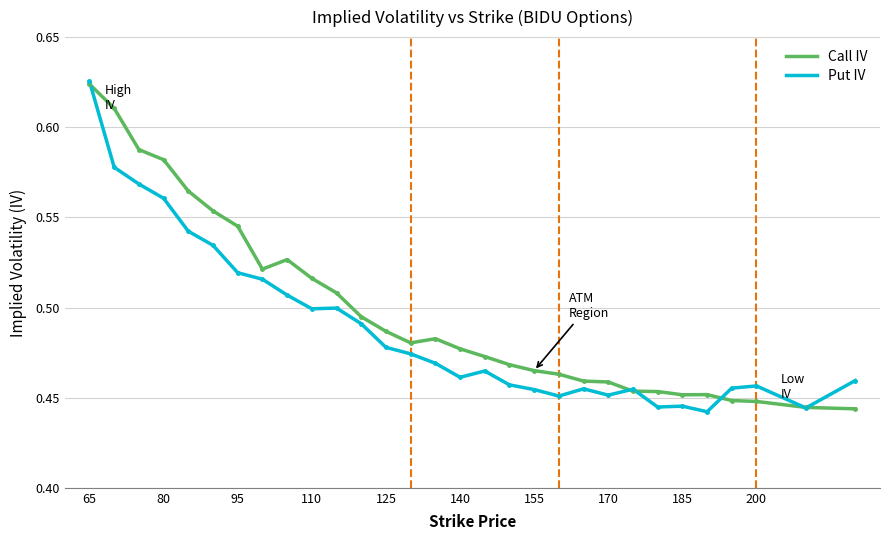

Which series has the largest range (max minus min)?

Put IV